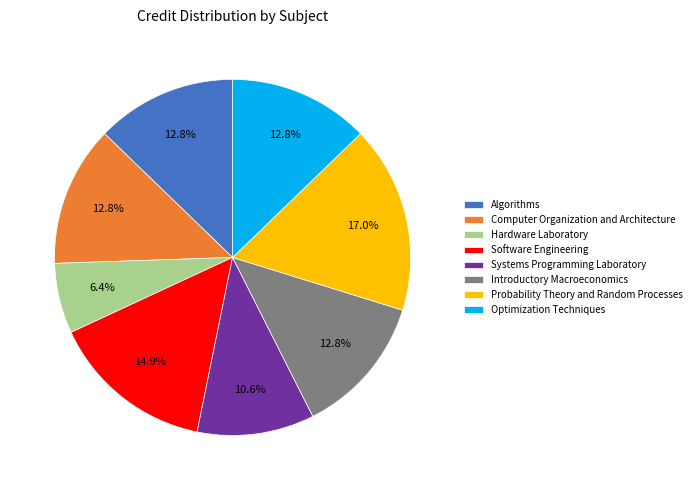

Approximately how many times larger is the value at Introductory Macroeconomics compared to Algorithms?

1.0